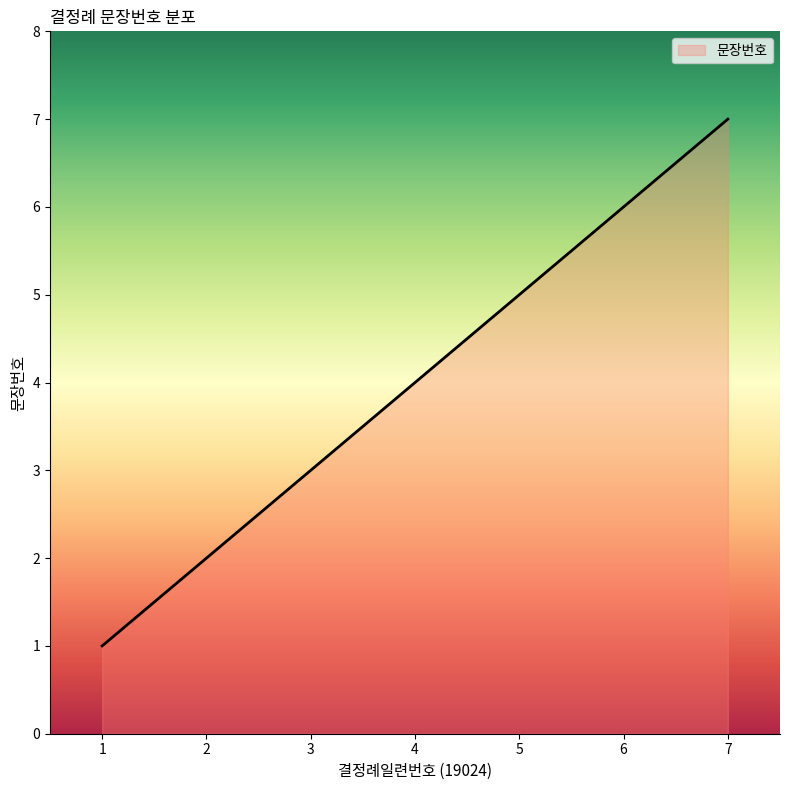

What is the difference between the values at 1 and 3?

2